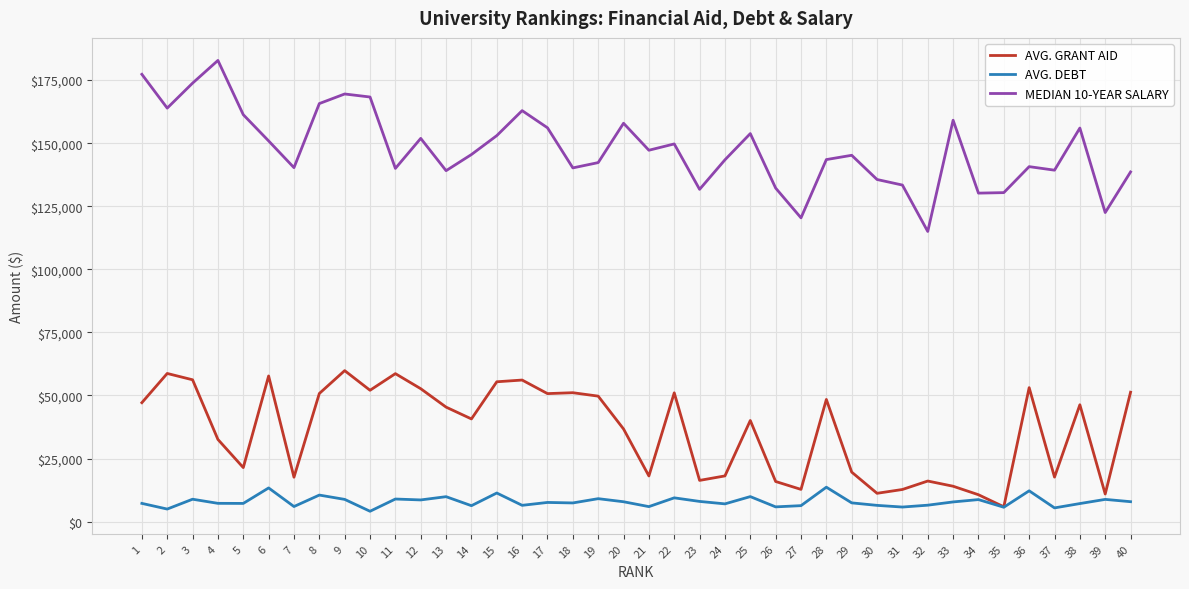

List the series in order of their overall mean, highest first.

MEDIAN 10-YEAR SALARY, AVG. GRANT AID, AVG. DEBT